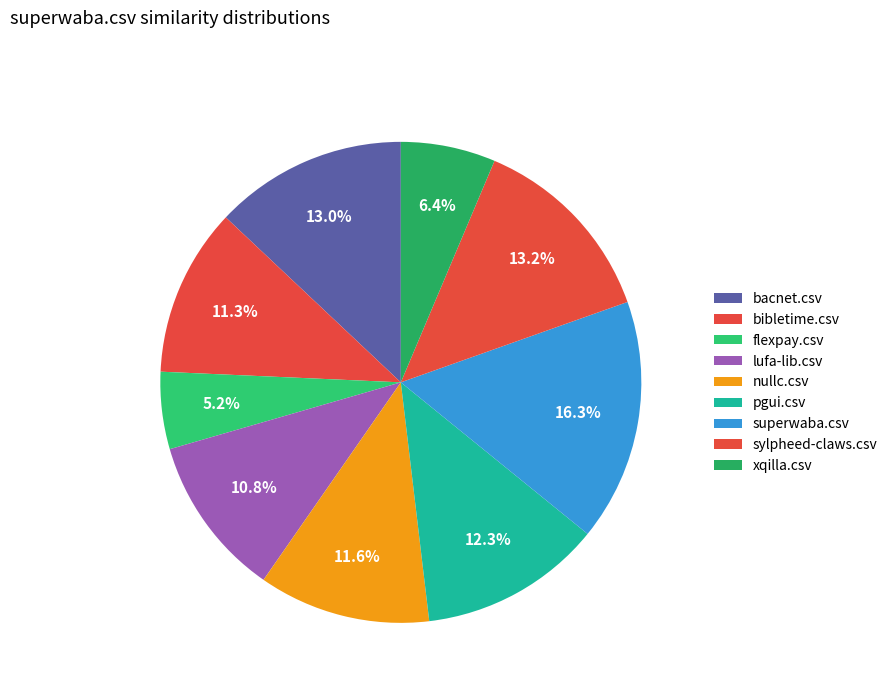

How many slices are in this pie chart?

9